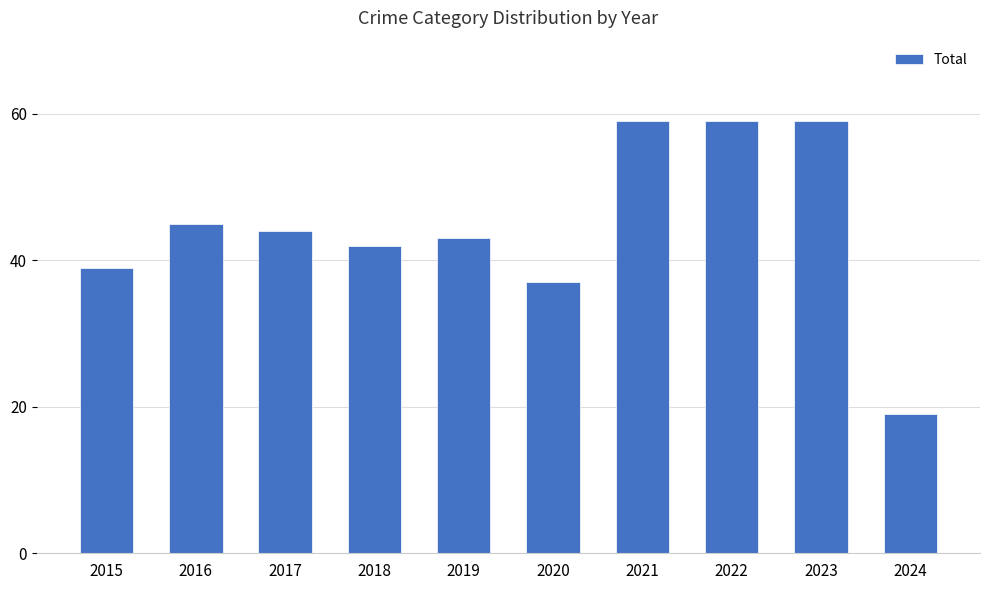

What is the average value?

45